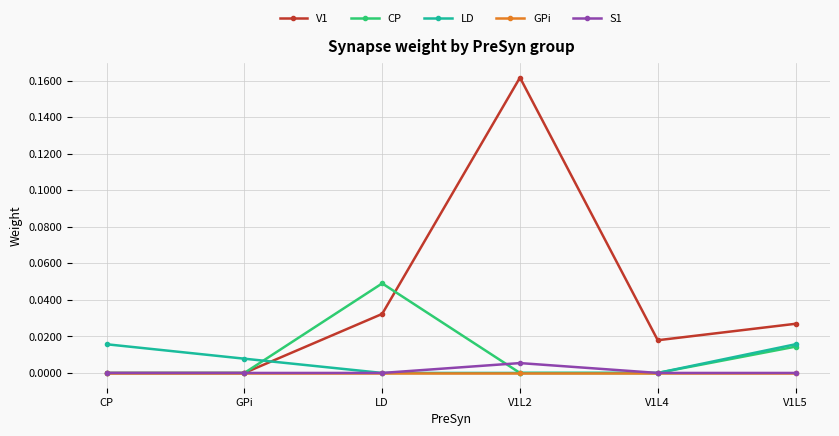

At which category does the chart reach its peak across all series?

V1L2